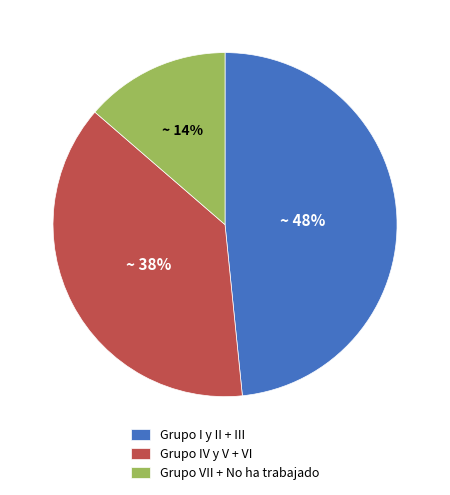

How many slices are in this pie chart?

3